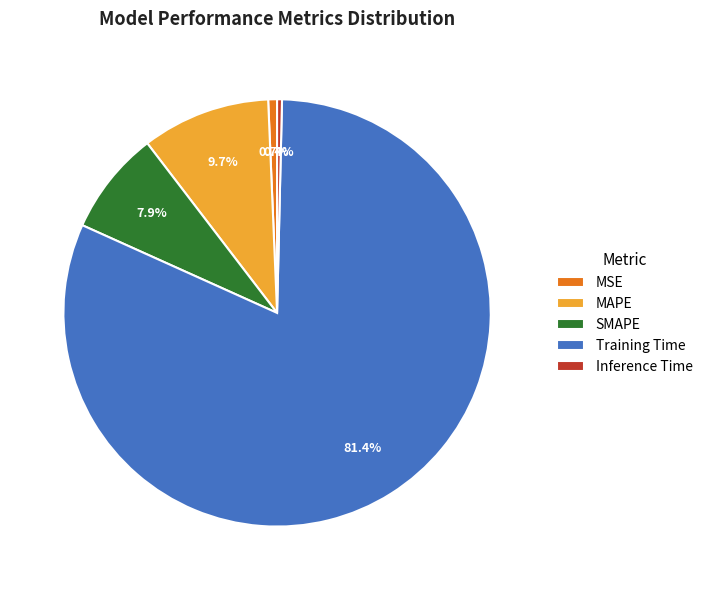

Which has a higher value, MSE or SMAPE?

SMAPE